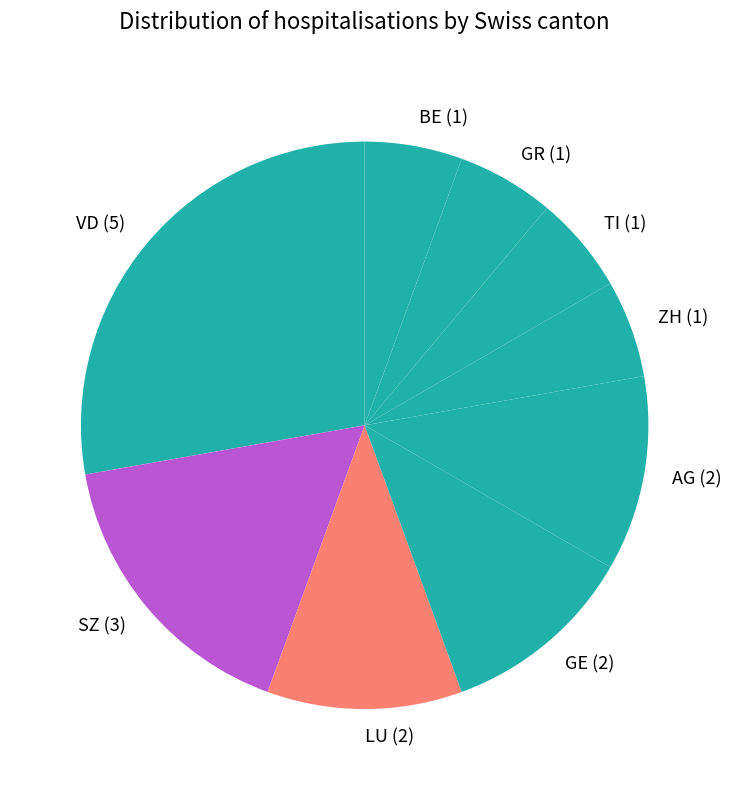

Which category has the biggest portion of the pie?

VD (5)